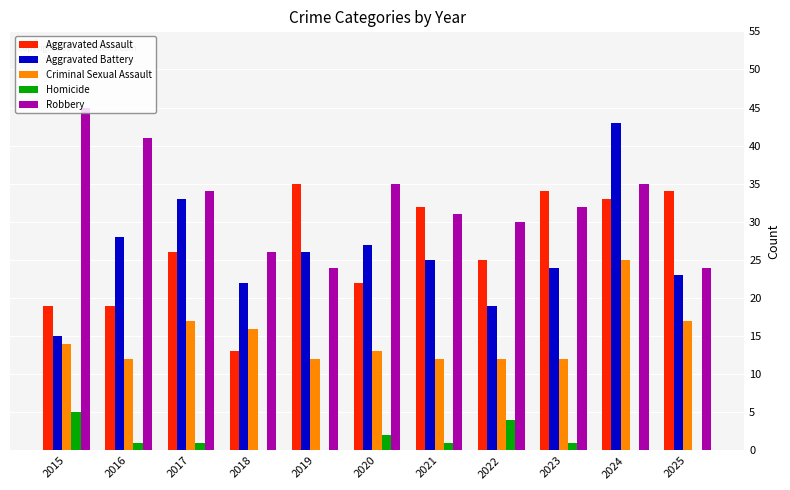

What is the highest value of the Criminal Sexual Assault series?

25